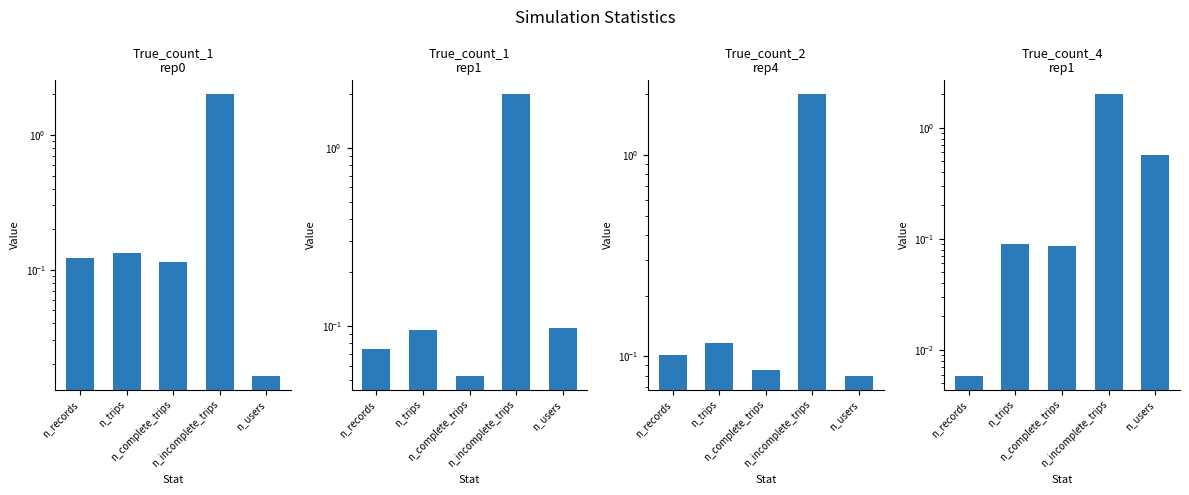

Which has a higher value, n_trips or n_records?

n_trips